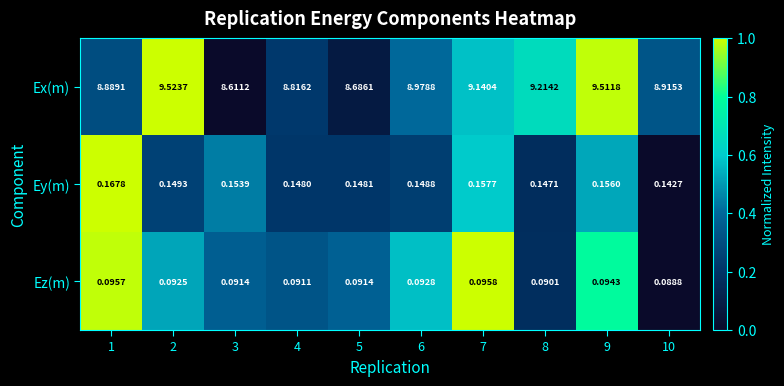

Is the value of Ex(m) at 7 greater than the value of Ey(m) at 9?

Yes